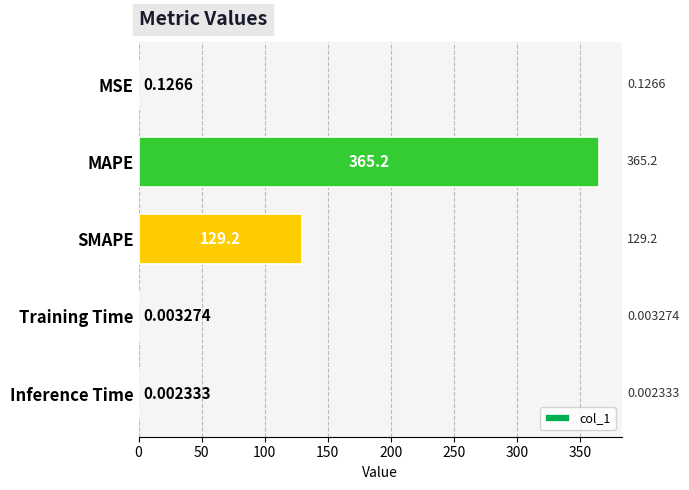

Where is the data nearest to the value 182?

SMAPE